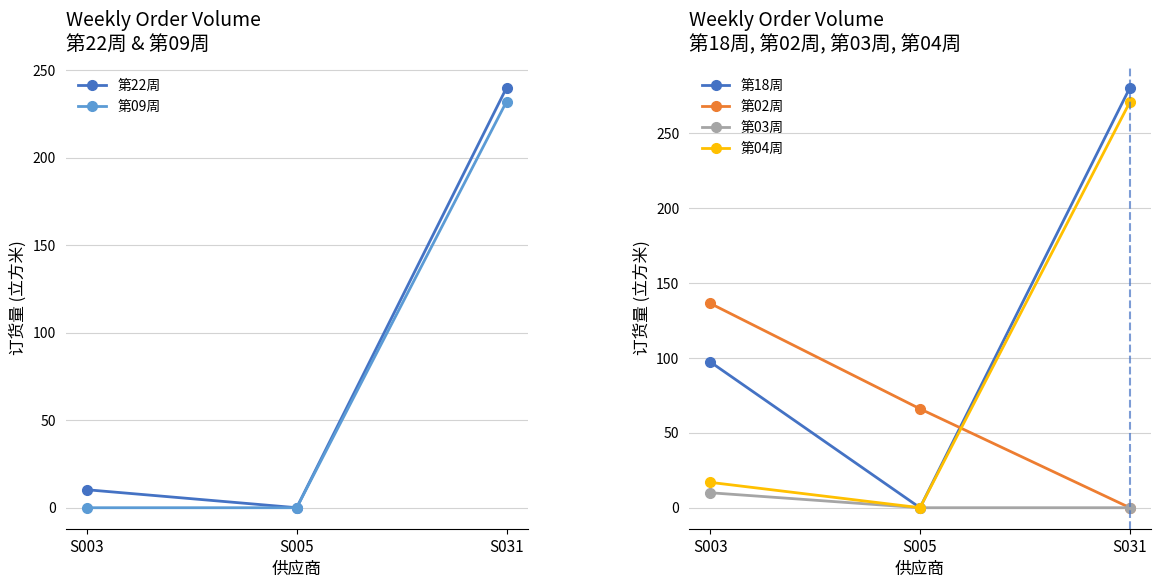

The value of 第18周 at S031 is 280.3. True or false?

True